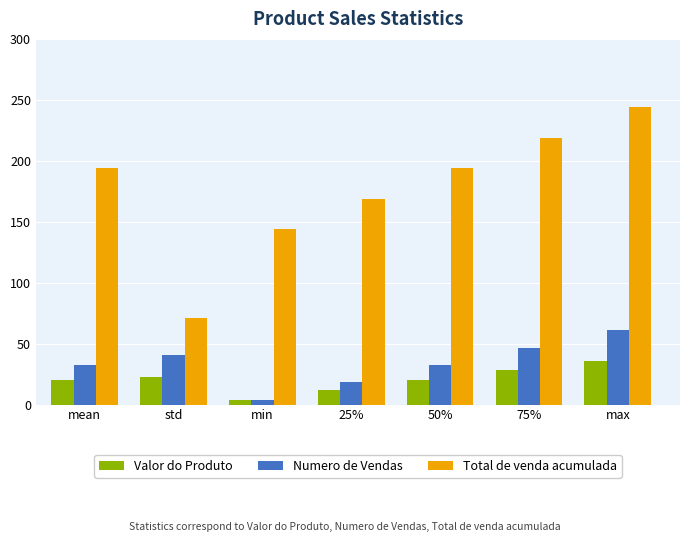

What is the total value across all series at 50%?

246.5